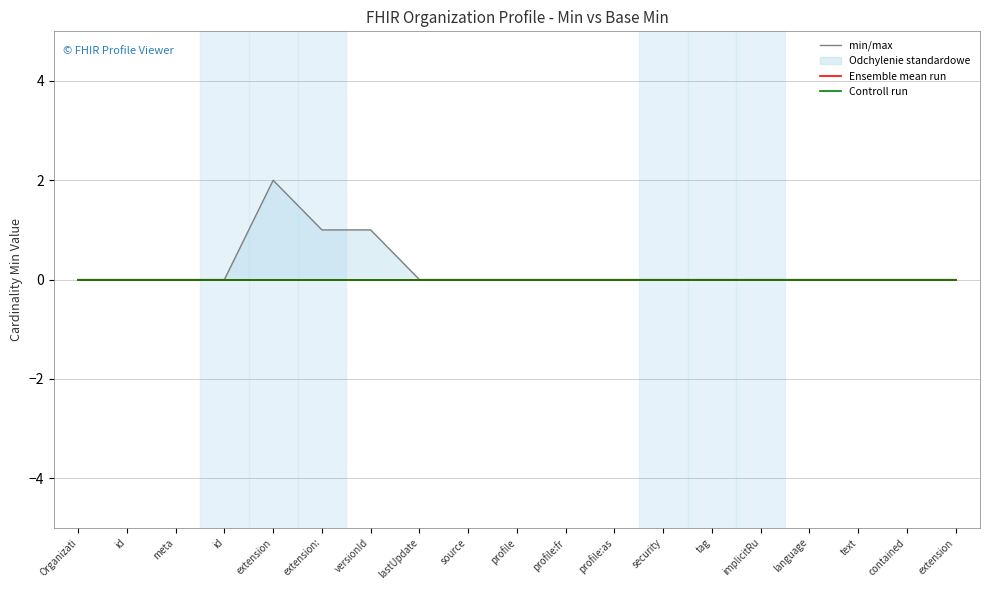

What is the label of the 13th point from the right?

versionId